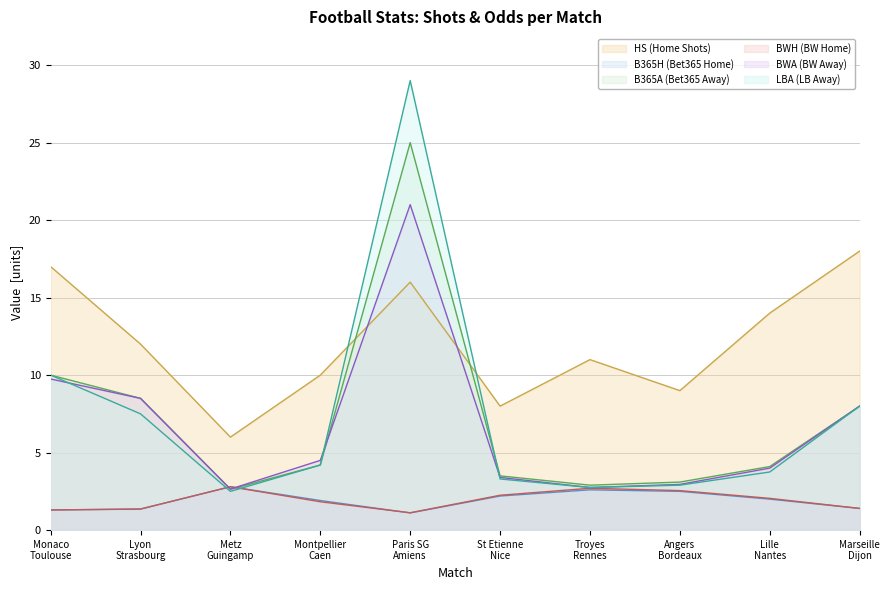

The BWA series shows 2.8 at Troyes
Rennes. True or false?

True